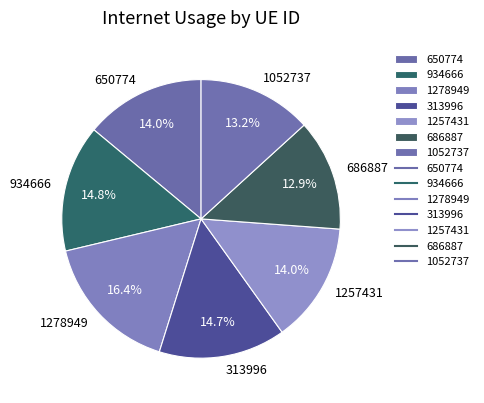

Which category has the biggest portion of the pie?

1278949